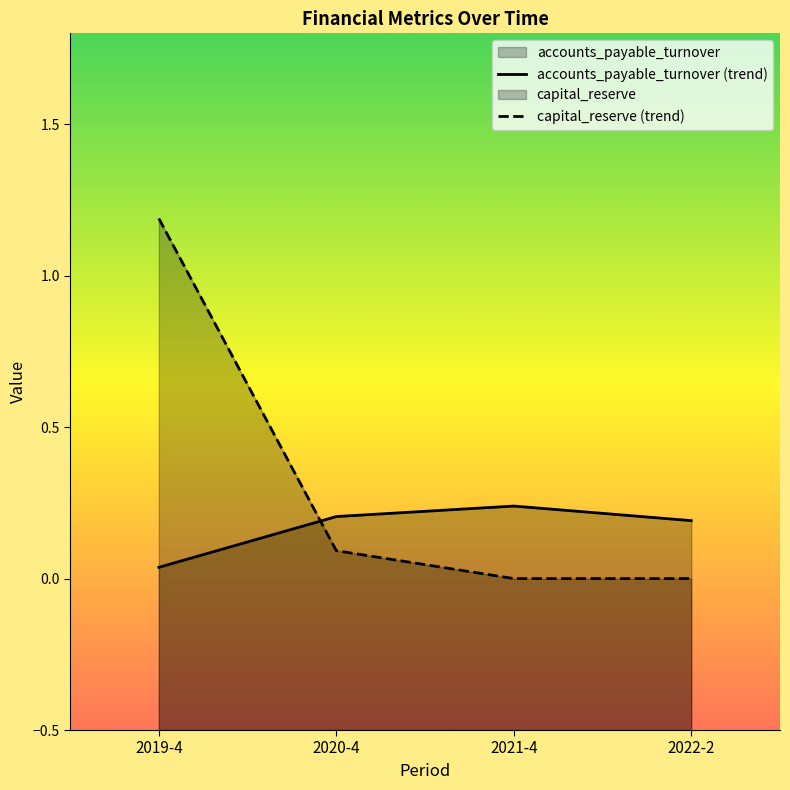

Reading left to right, what are all the values shown in this chart?

accounts_payable_turnover: 0.0	0.2	0.2	0.2
capital_reserve: 1.2	0.1	0.0	0.0